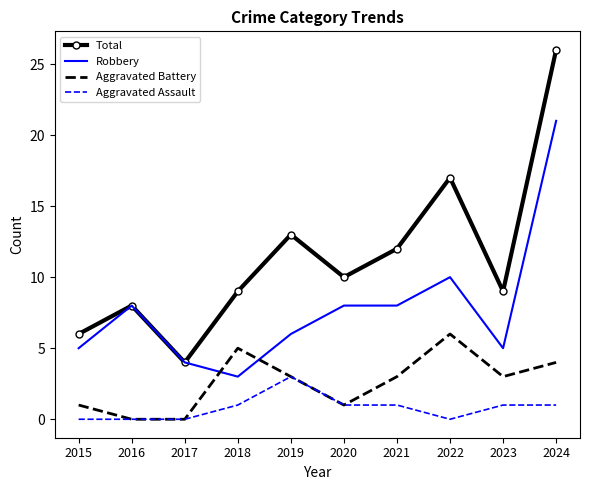

What is the maximum value for Aggravated Assault?

3